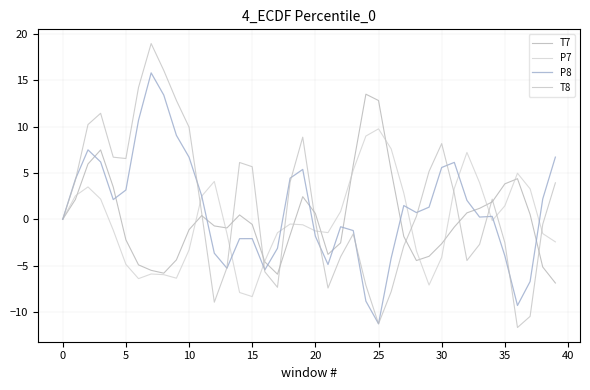

What is the sum of all T7 values?

2.3